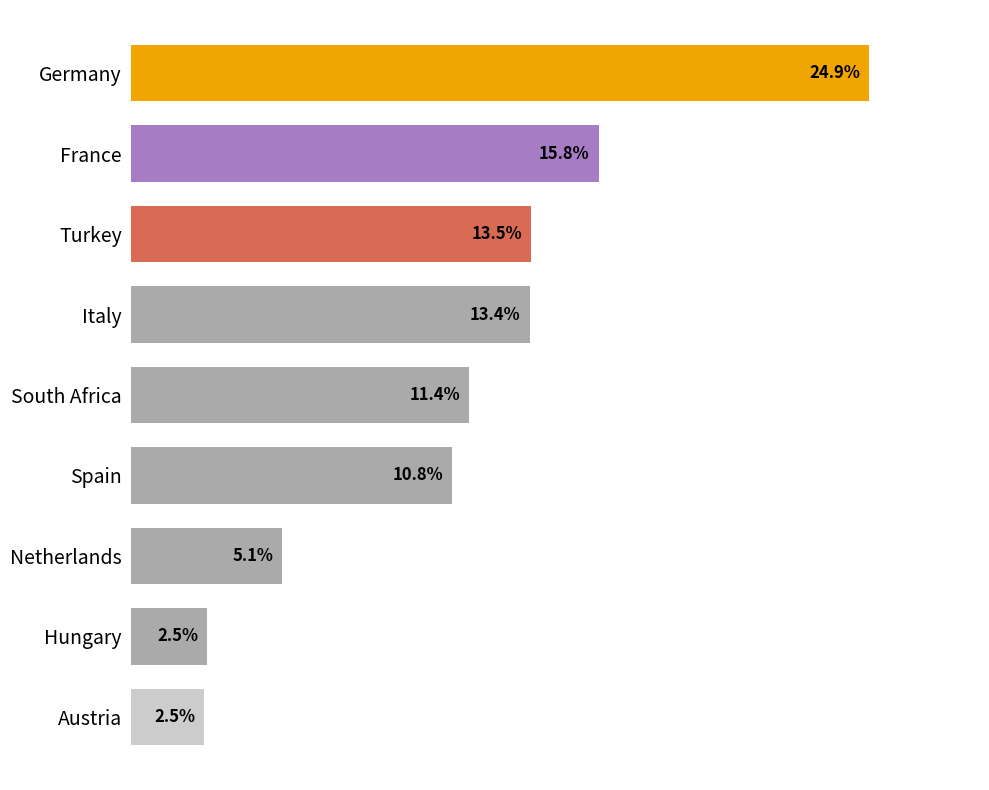

Between France and Netherlands, which is larger?

France